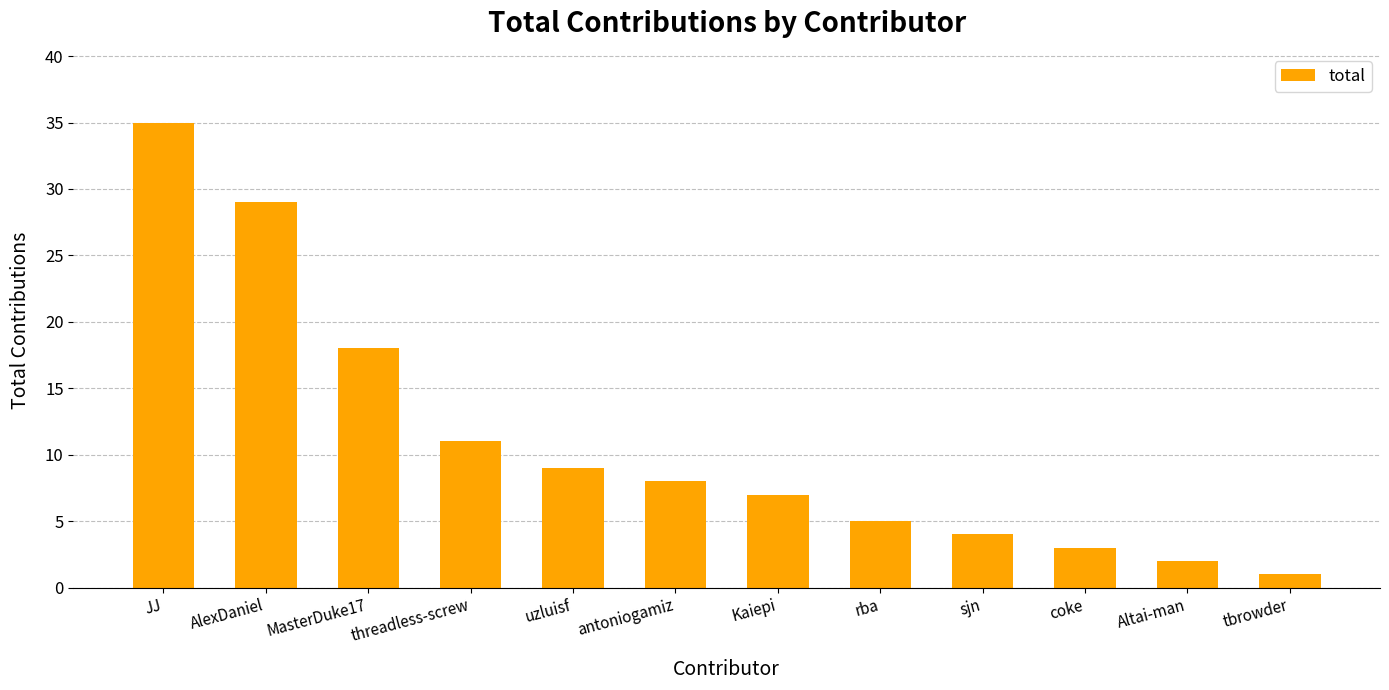

Which has a higher value, tbrowder or JJ?

JJ